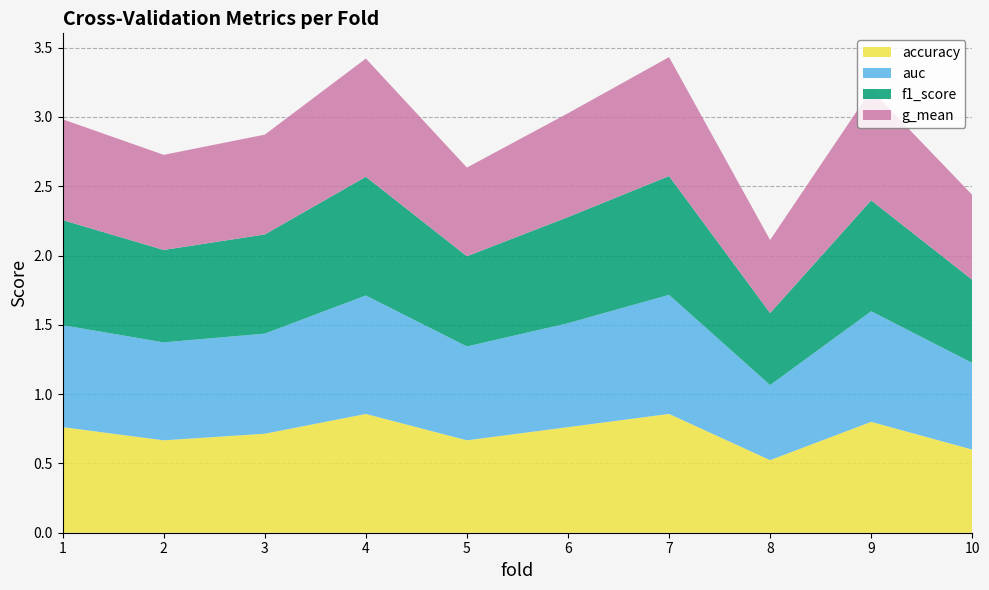

Reading left to right, extract all data points from this chart.

accuracy: 1=0.8	2=0.7	3=0.7	4=0.9	5=0.7	6=0.8	7=0.9	8=0.5	9=0.8	10=0.6
auc: 1=0.7	2=0.7	3=0.7	4=0.9	5=0.7	6=0.8	7=0.9	8=0.5	9=0.8	10=0.6
f1_score: 1=0.8	2=0.7	3=0.7	4=0.9	5=0.7	6=0.8	7=0.9	8=0.5	9=0.8	10=0.6
g_mean: 1=0.7	2=0.7	3=0.7	4=0.9	5=0.6	6=0.7	7=0.9	8=0.5	9=0.8	10=0.6